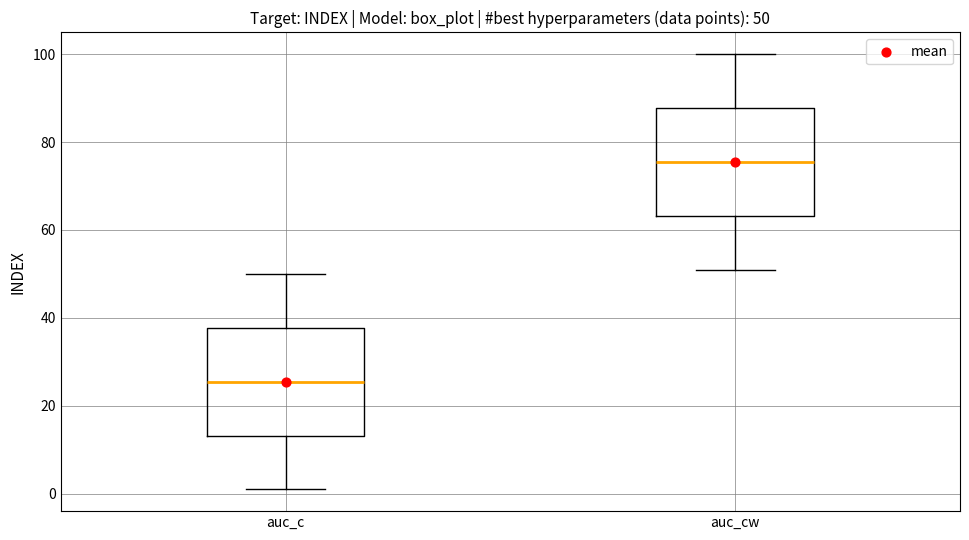

Which box's median line is the lowest?

auc_c